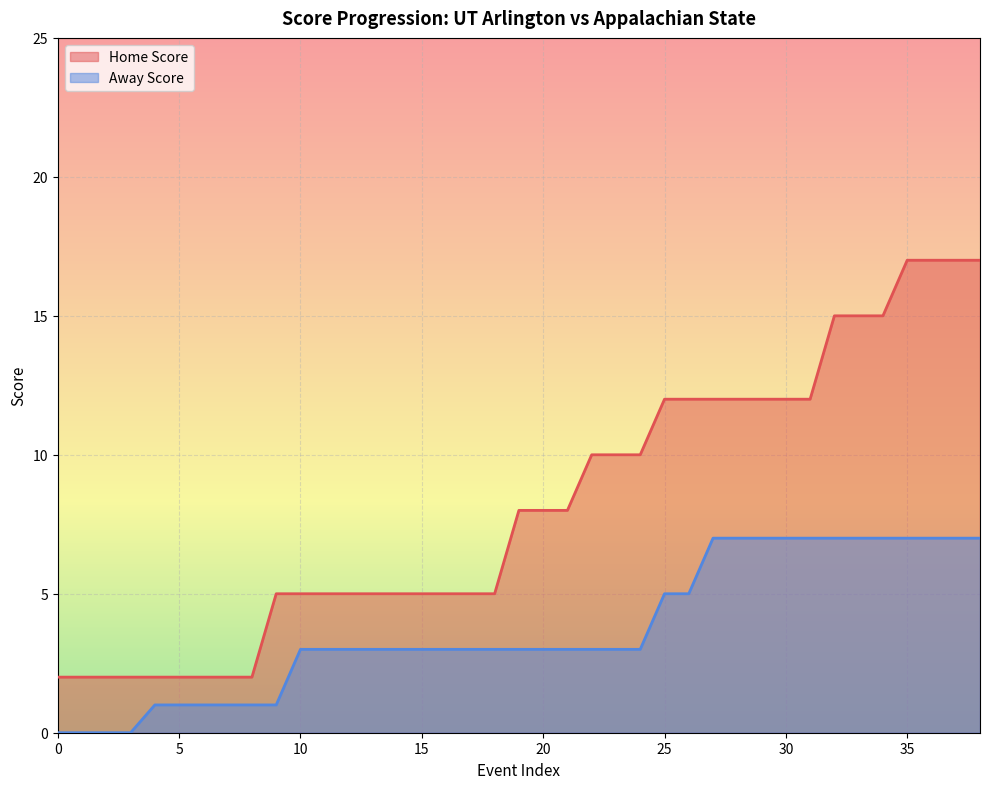

At which category is the sum across all series the highest?

35